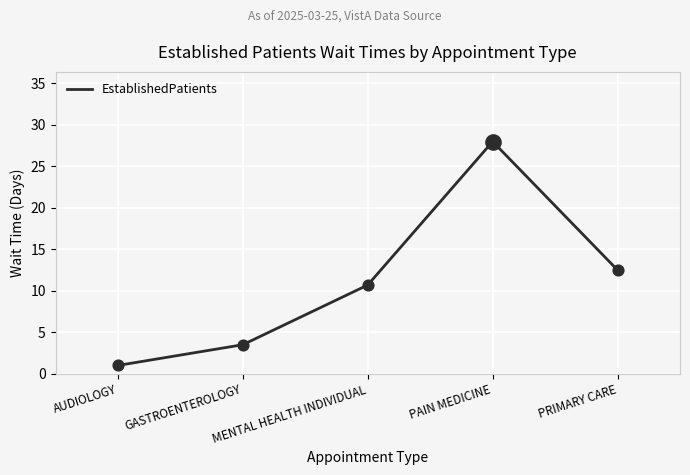

What is the change in value from AUDIOLOGY to PAIN MEDICINE?

+27.0